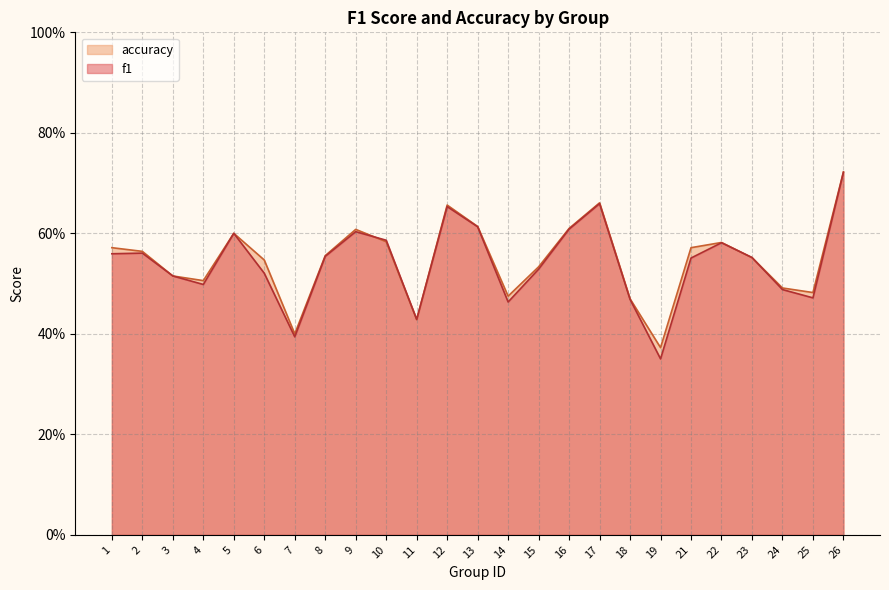

What value does the accuracy series have at 1?

0.6